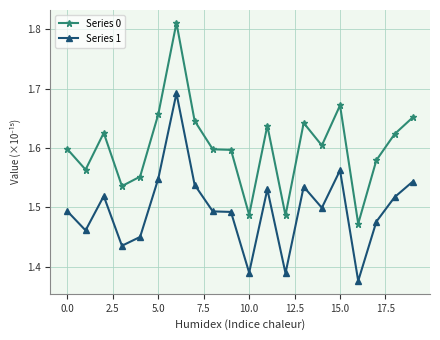

What is the sum of all Series 0 values?

32.0